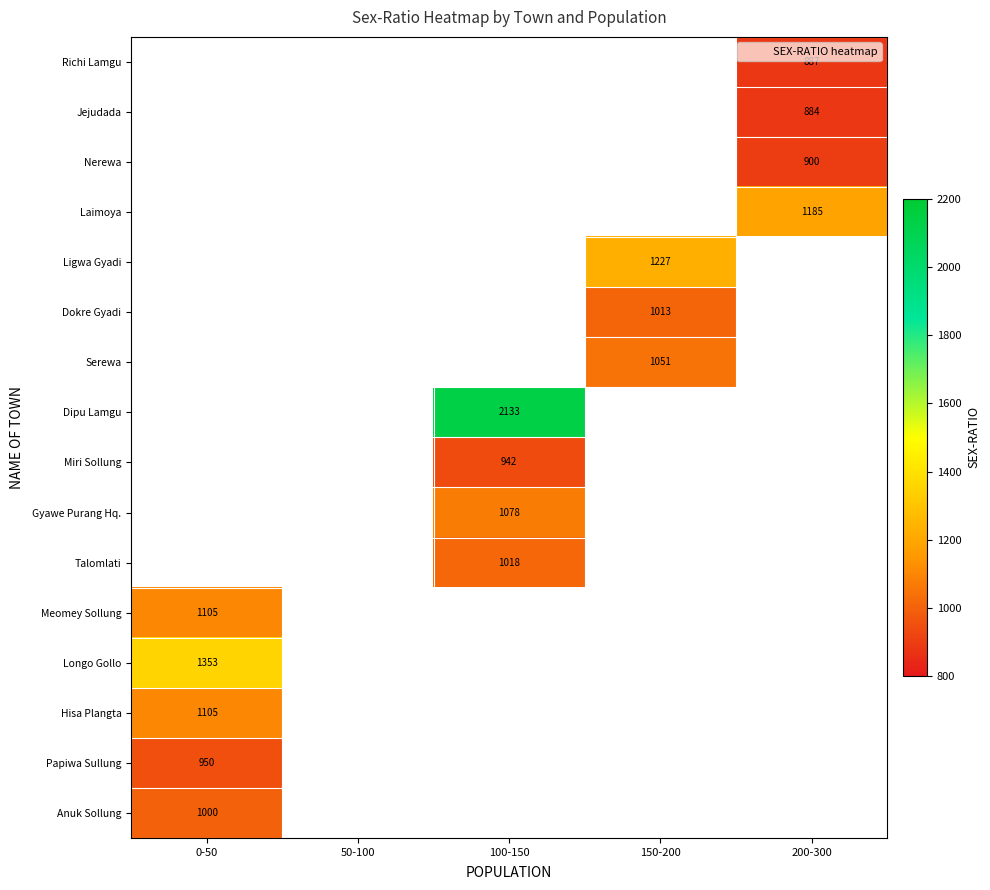

Read the Talomlati value at 100-150.

1018.0